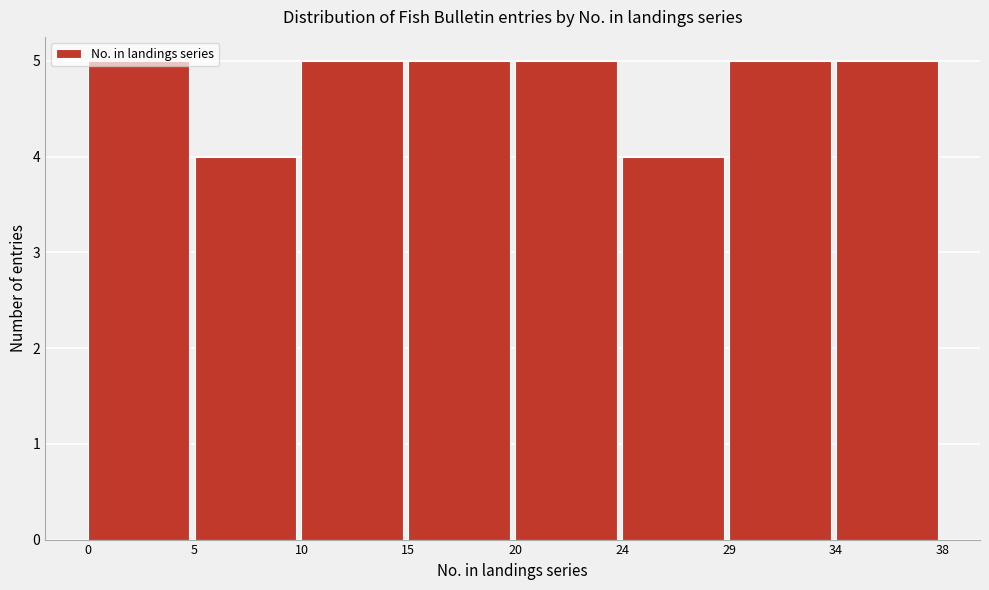

What is the sum of all values?

38